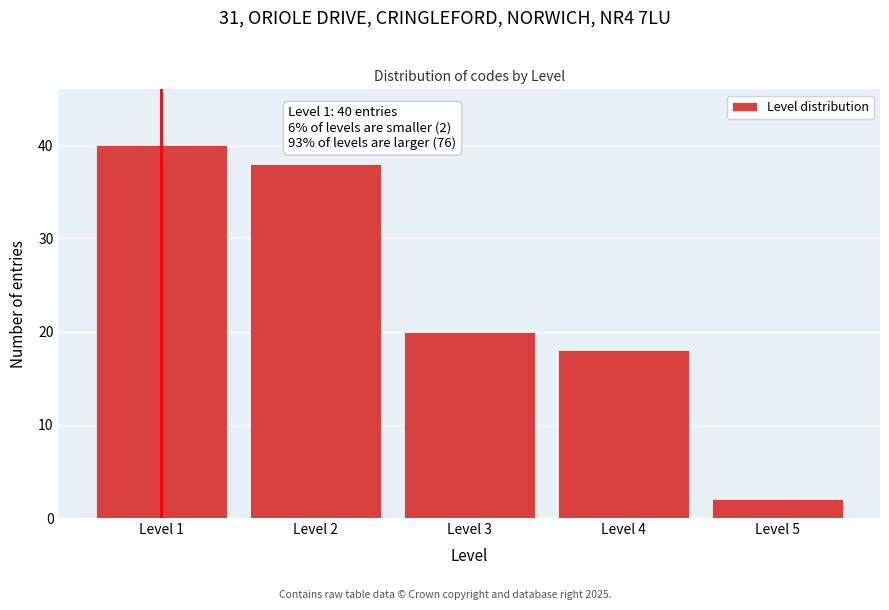

Reading left to right, list all the values displayed in this chart.

Level 1=40	Level 2=38	Level 3=20	Level 4=18	Level 5=2